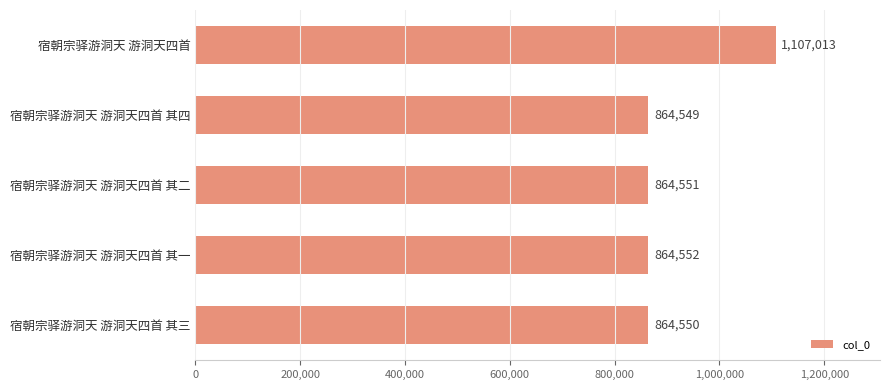

Reading top to bottom, transcribe all the data shown in this chart.

1107013	864549	864551	864552	864550